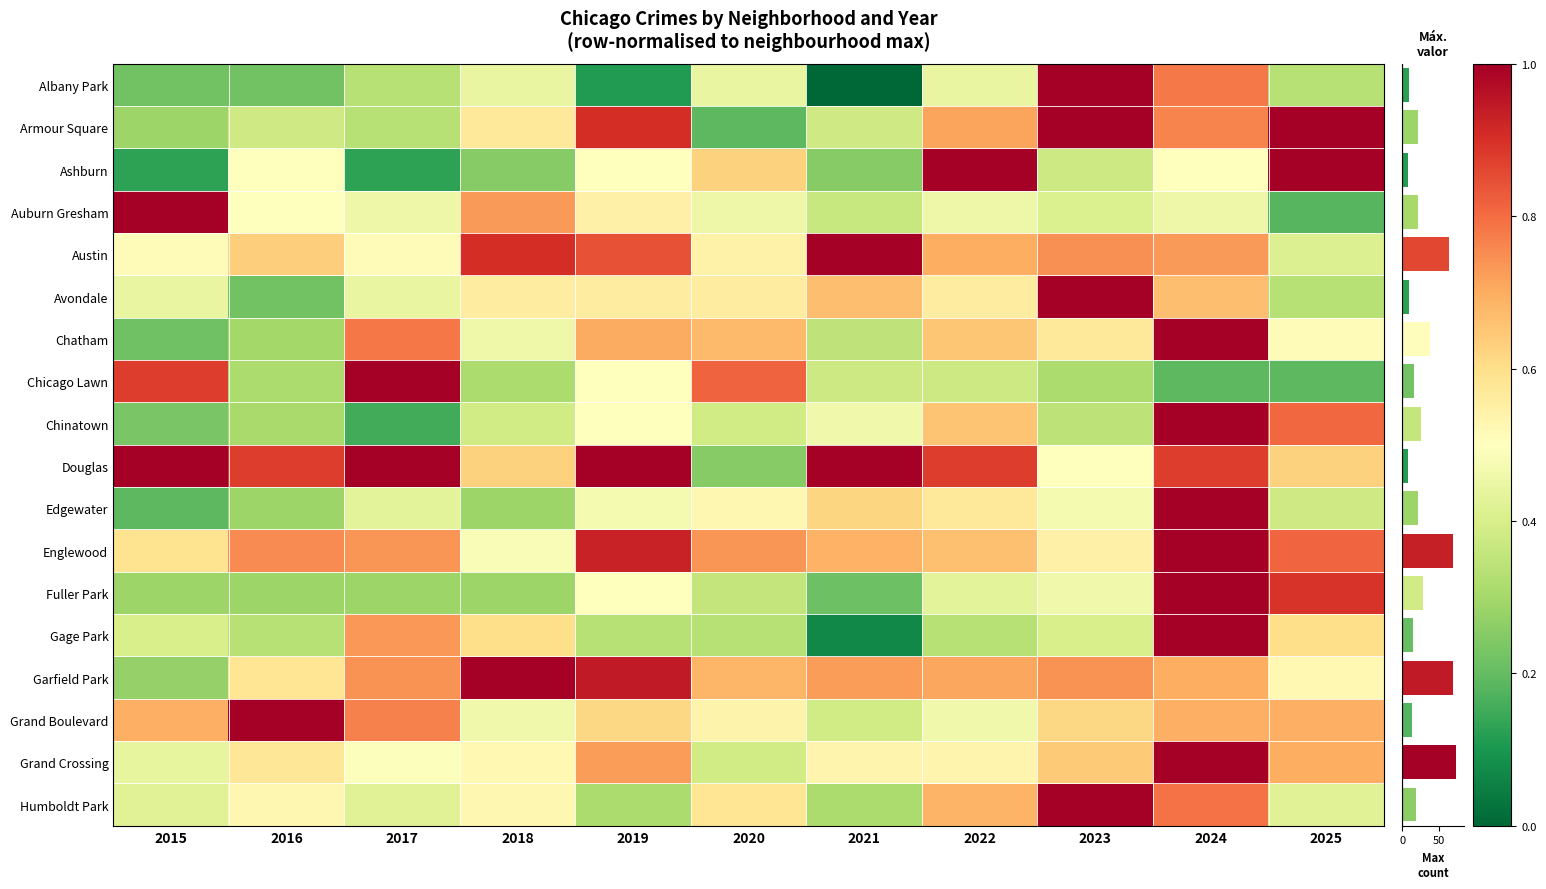

Rank the series at 2021 from lowest to highest value.

Albany Park, Gage Park, Fuller Park, Ashburn, Humboldt Park, Chatham, Auburn Gresham, Chicago Lawn, Armour Square, Grand Boulevard, Chinatown, Grand Crossing, Edgewater, Avondale, Englewood, Garfield Park, Austin, Douglas